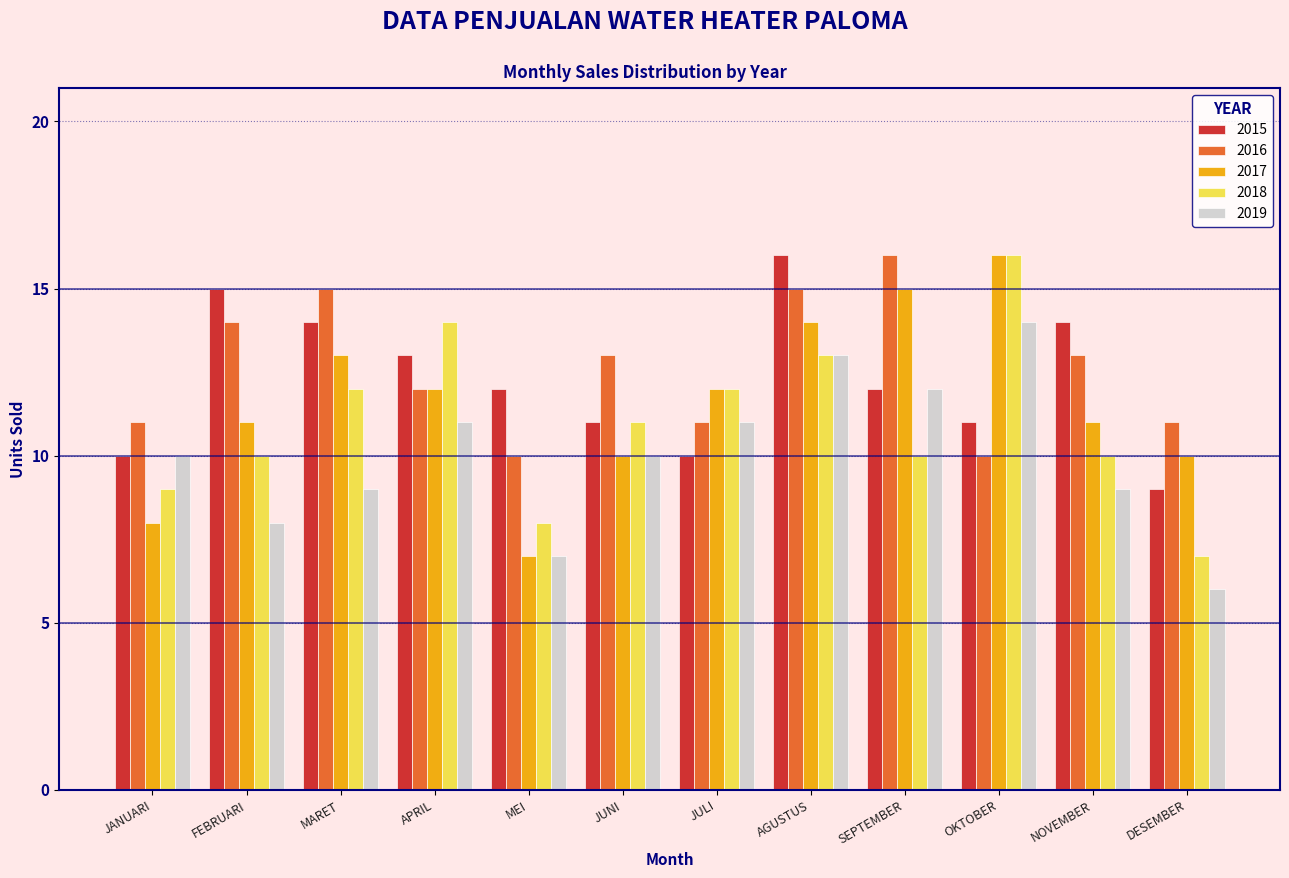

At which label does 2018 reach its minimum?

DESEMBER